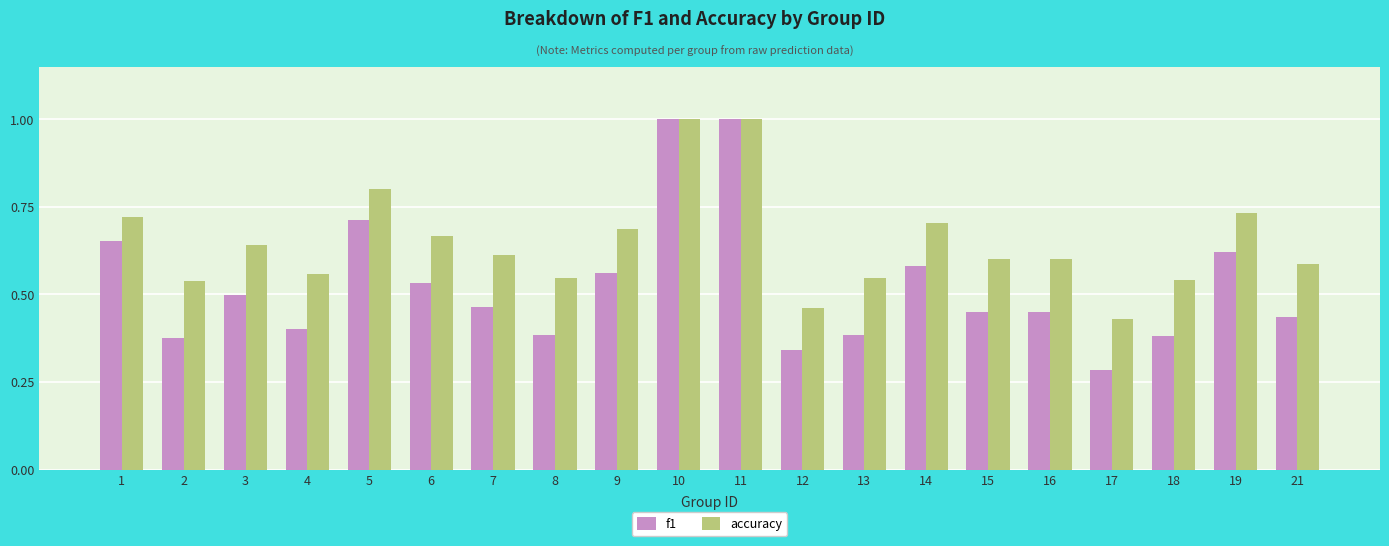

True or false: accuracy has a value of 1.0 at 10.

True